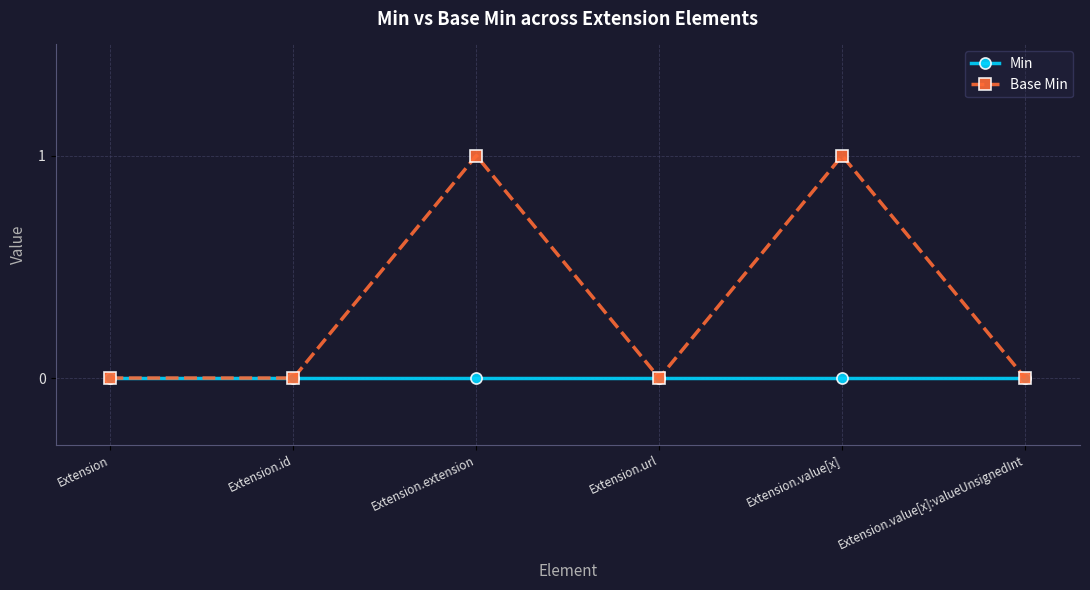

Which series has the widest spread of values?

Base Min